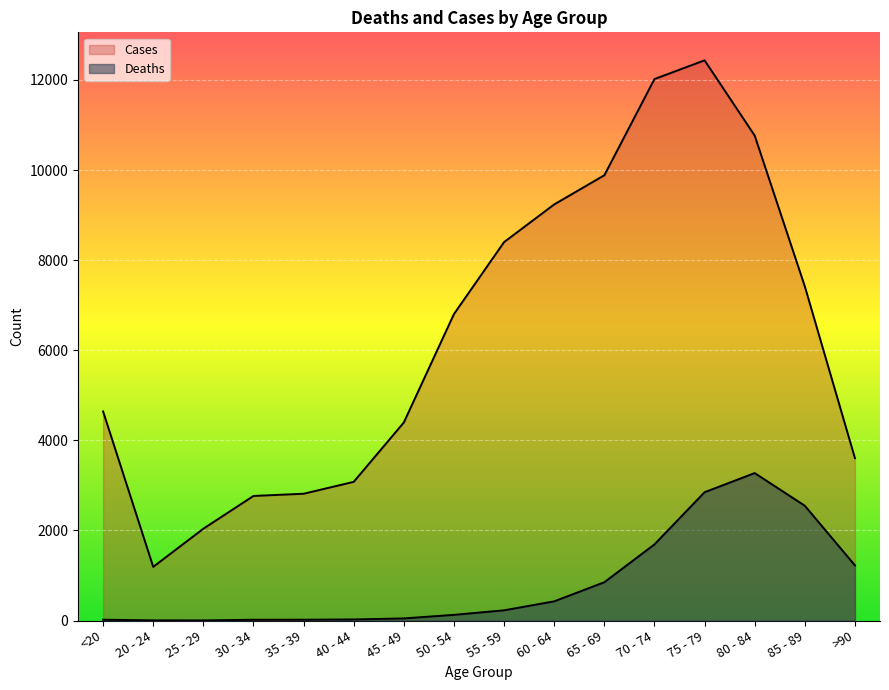

Is the value of Deaths at 40 - 44 greater than the value of Cases at 45 - 49?

No